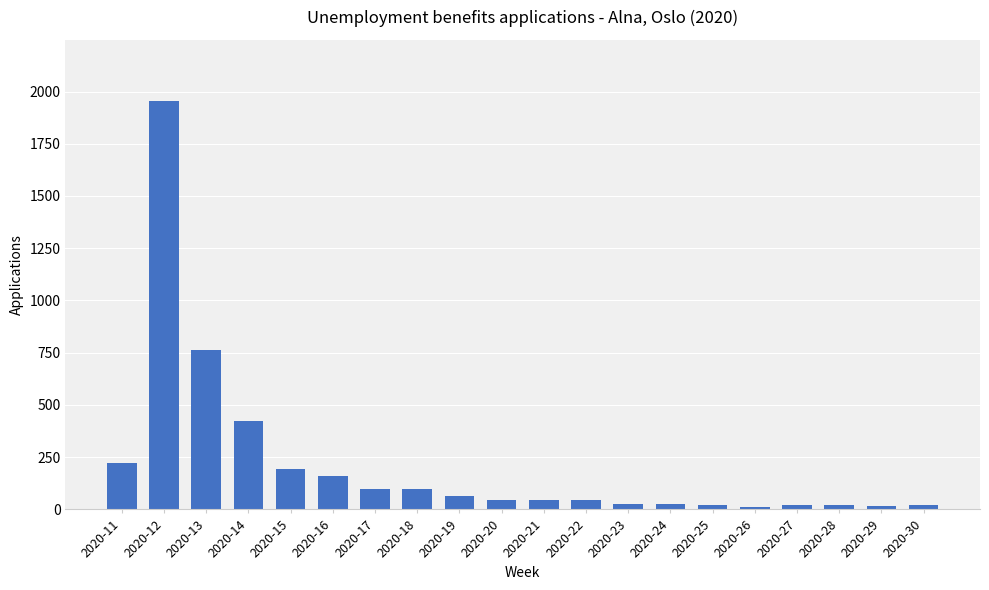

What is the change in value from 2020-16 to 2020-17?

-62